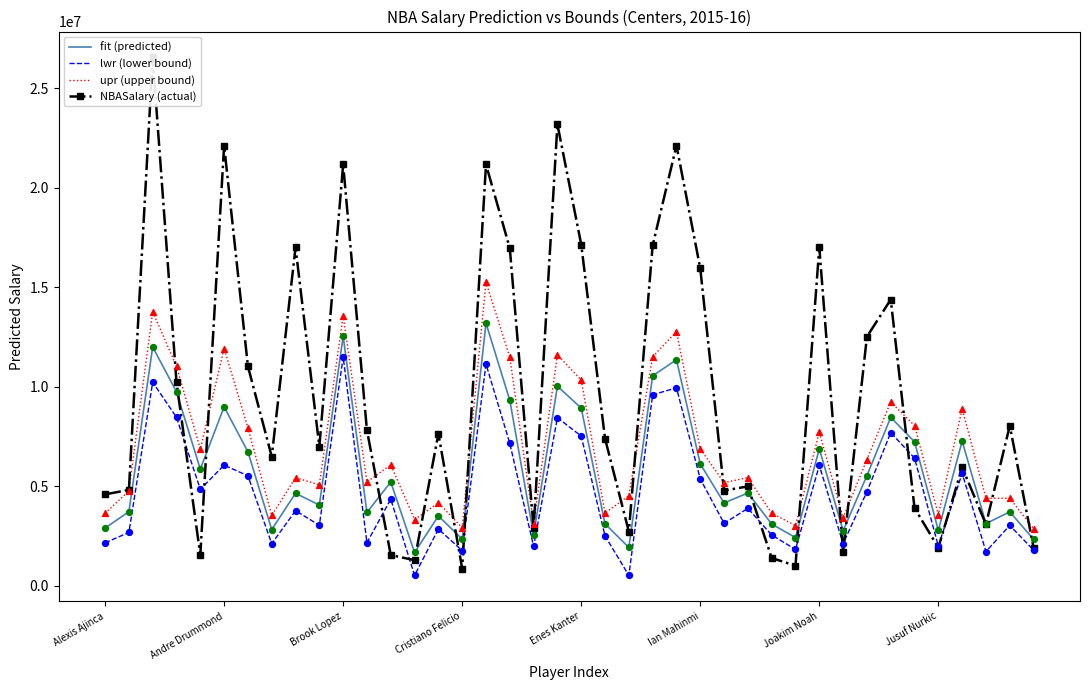

What are all the series names shown in the legend?

fit (predicted), lwr (lower bound), upr (upper bound), NBASalary (actual)